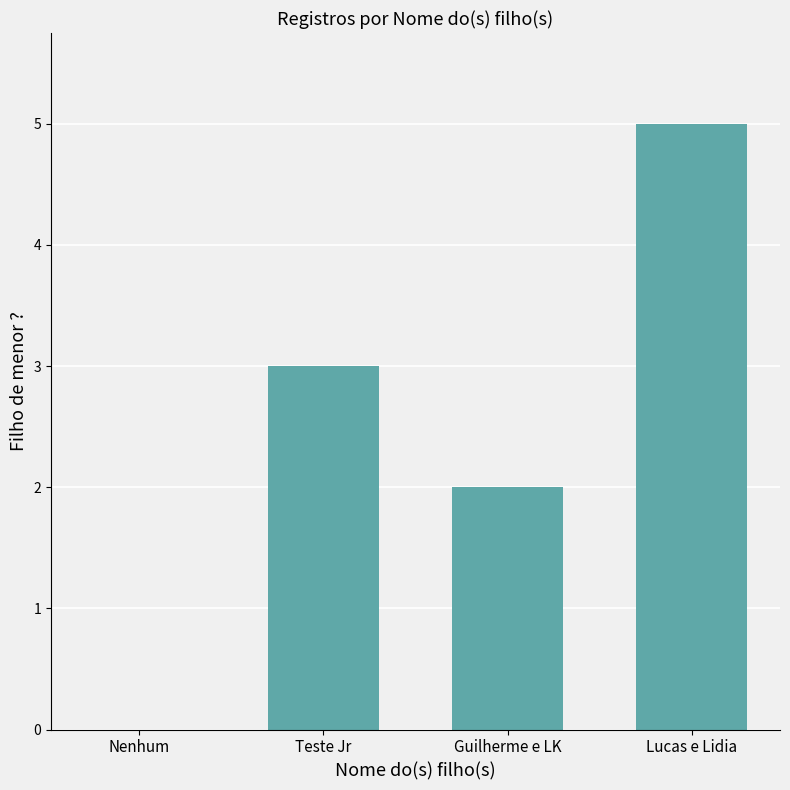

Is it true that the value at Guilherme e LK is 3?

False